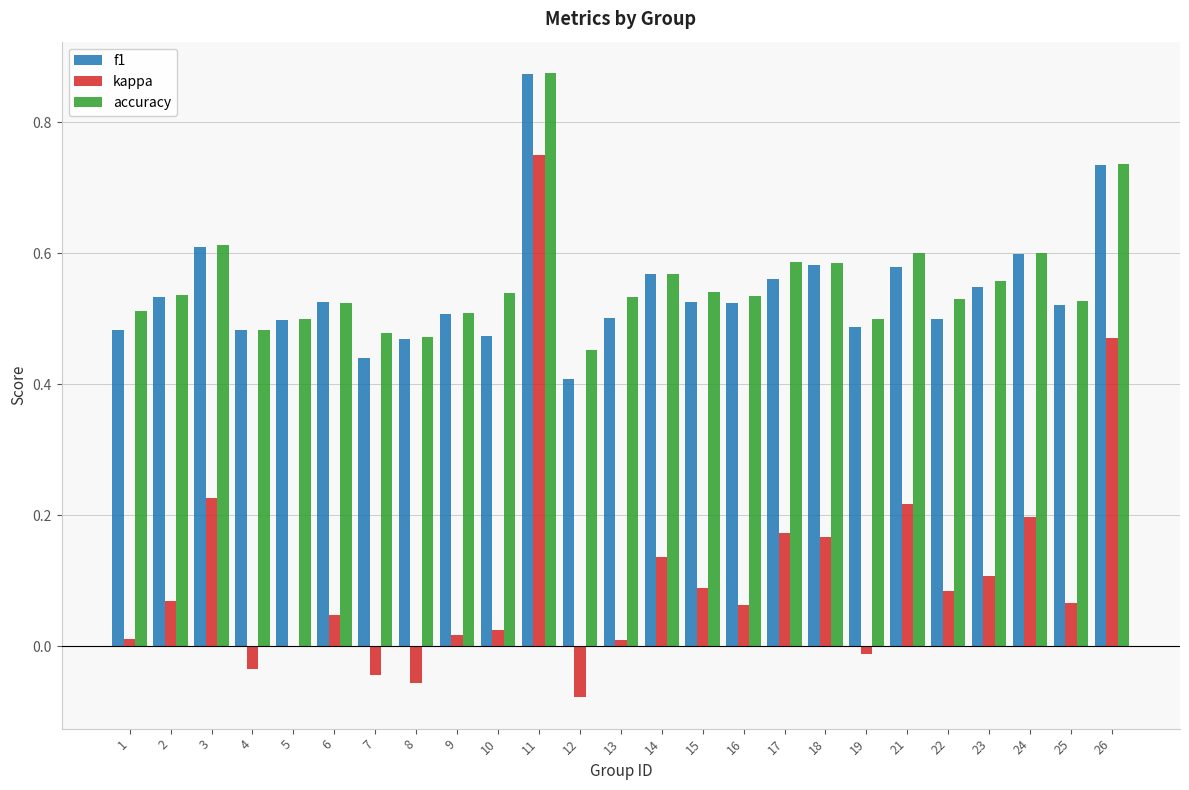

Is the value of kappa at 8 greater than the value of accuracy at 3?

No